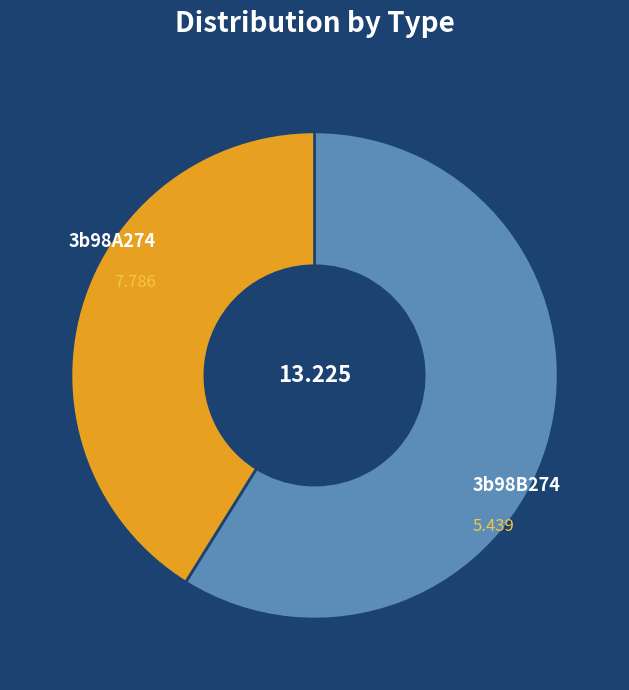

To the nearest percent, what portion does 3b98A274 represent?

59%